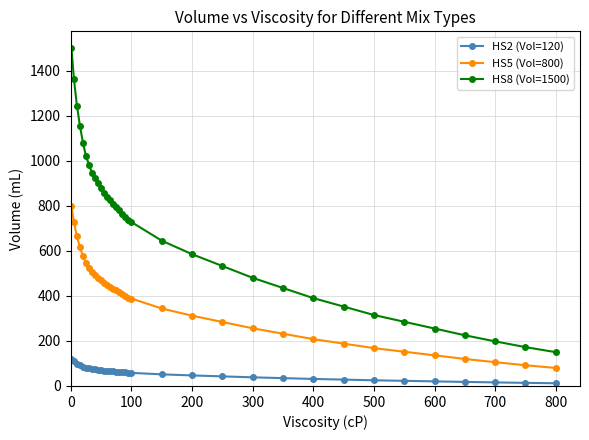

What is the sum of all HS2 (Vol=120) values?

1991.8